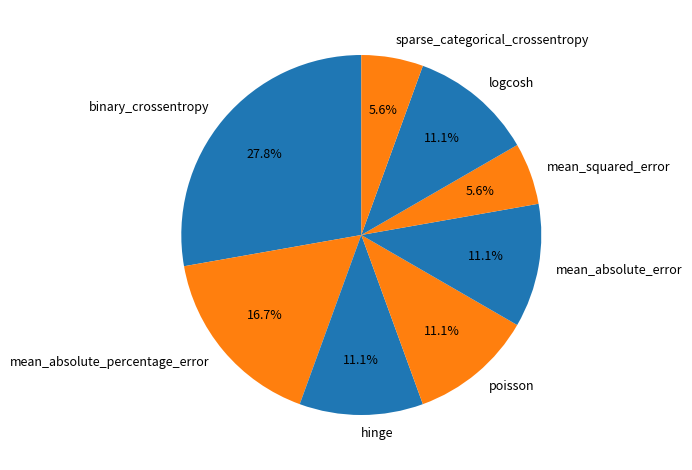

Is there any slice that represents more than half of the pie?

No